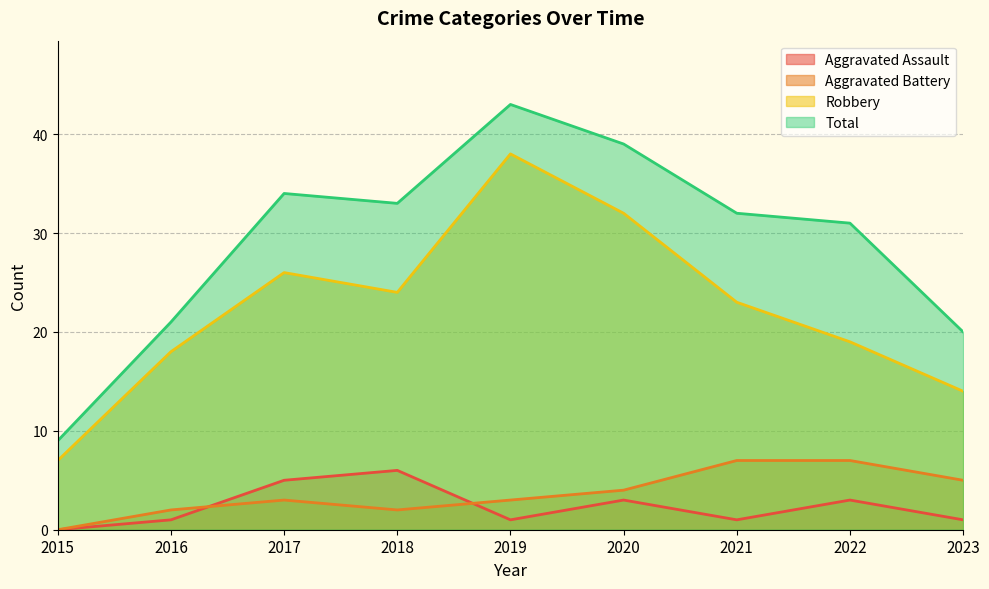

List the series in order of their peak value, highest first.

Total, Robbery, Aggravated Battery, Aggravated Assault